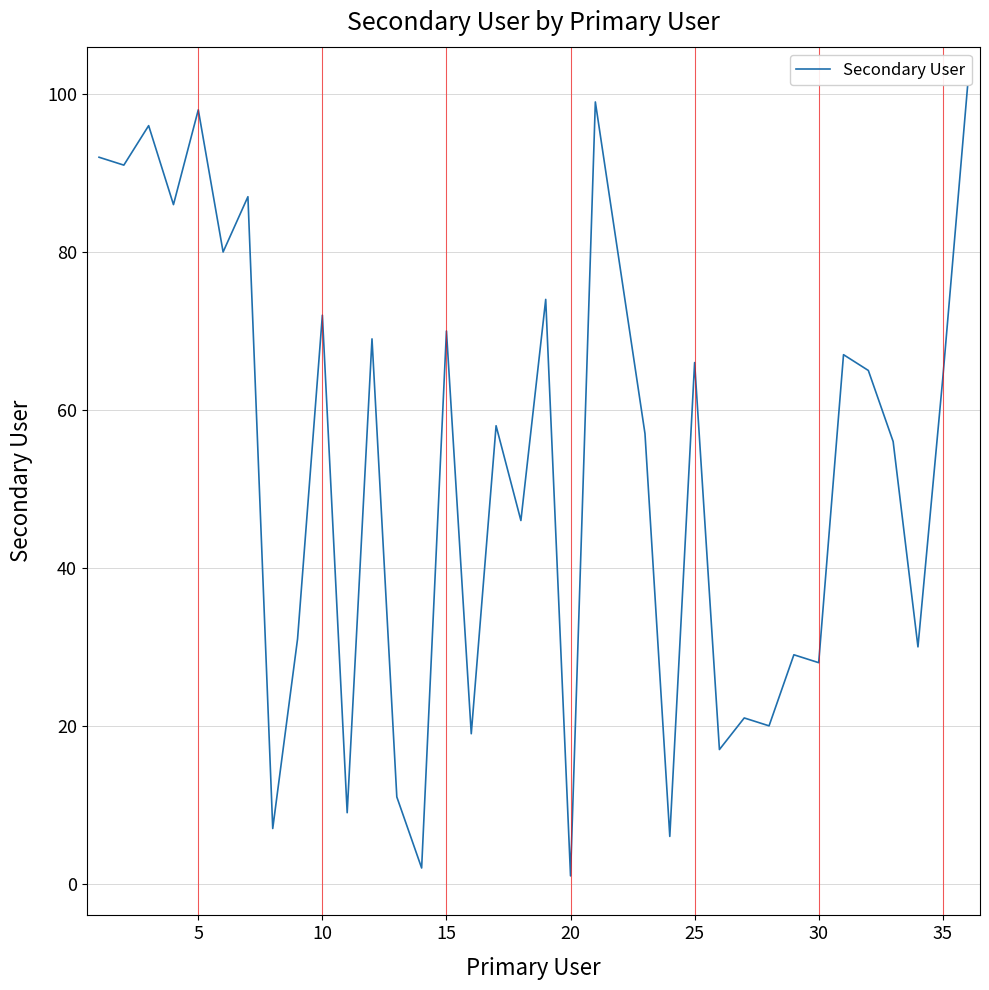

What is the greatest value displayed?

101